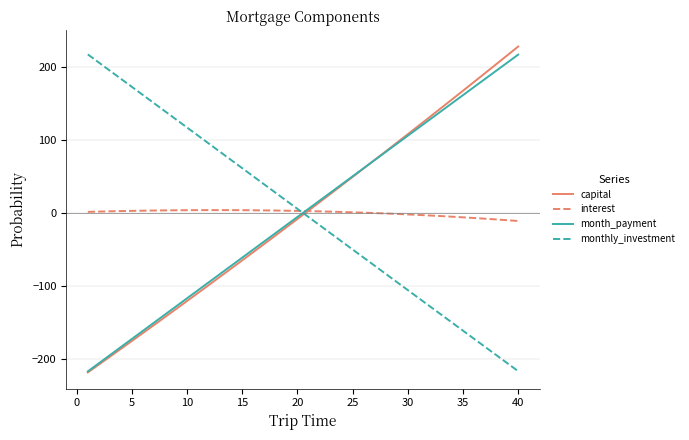

After their last crossing, which series has the higher values: monthly_investment or capital?

capital